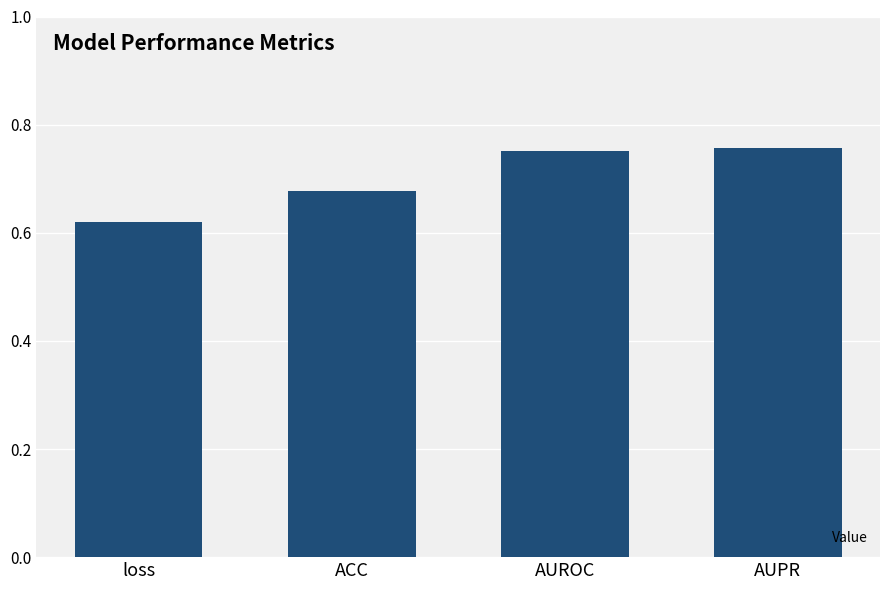

True or false: the data shows 0.2 at AUROC.

False